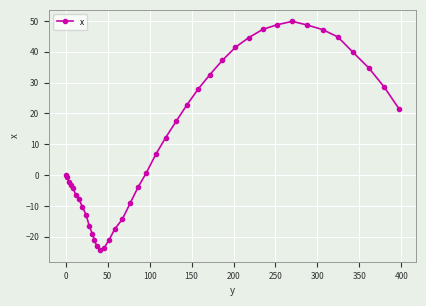

What is the minimum value shown in the chart?

-24.4